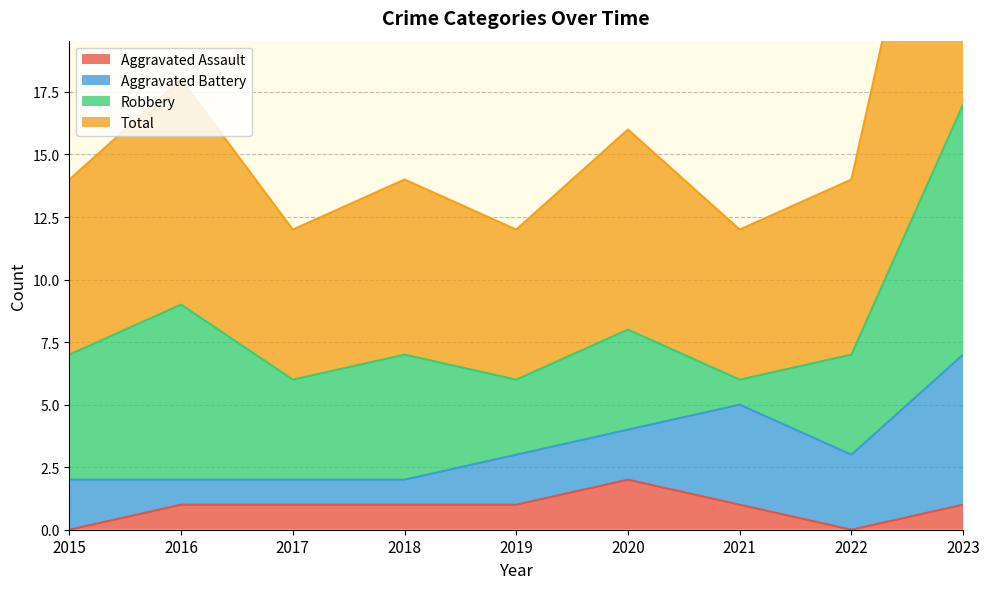

What is the maximum value for Aggravated Assault?

2